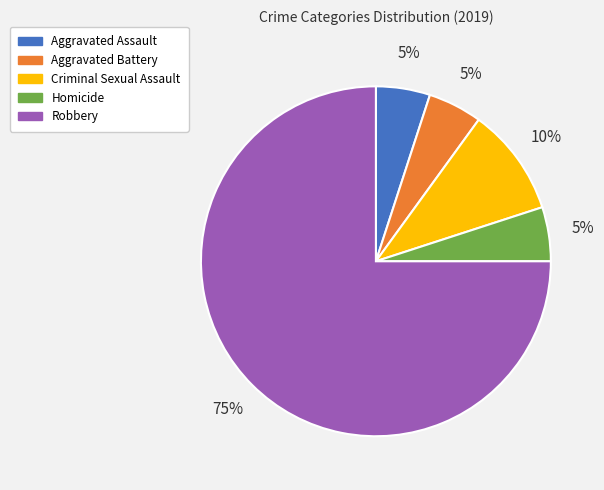

To the nearest percent, what is the average slice percentage?

20%